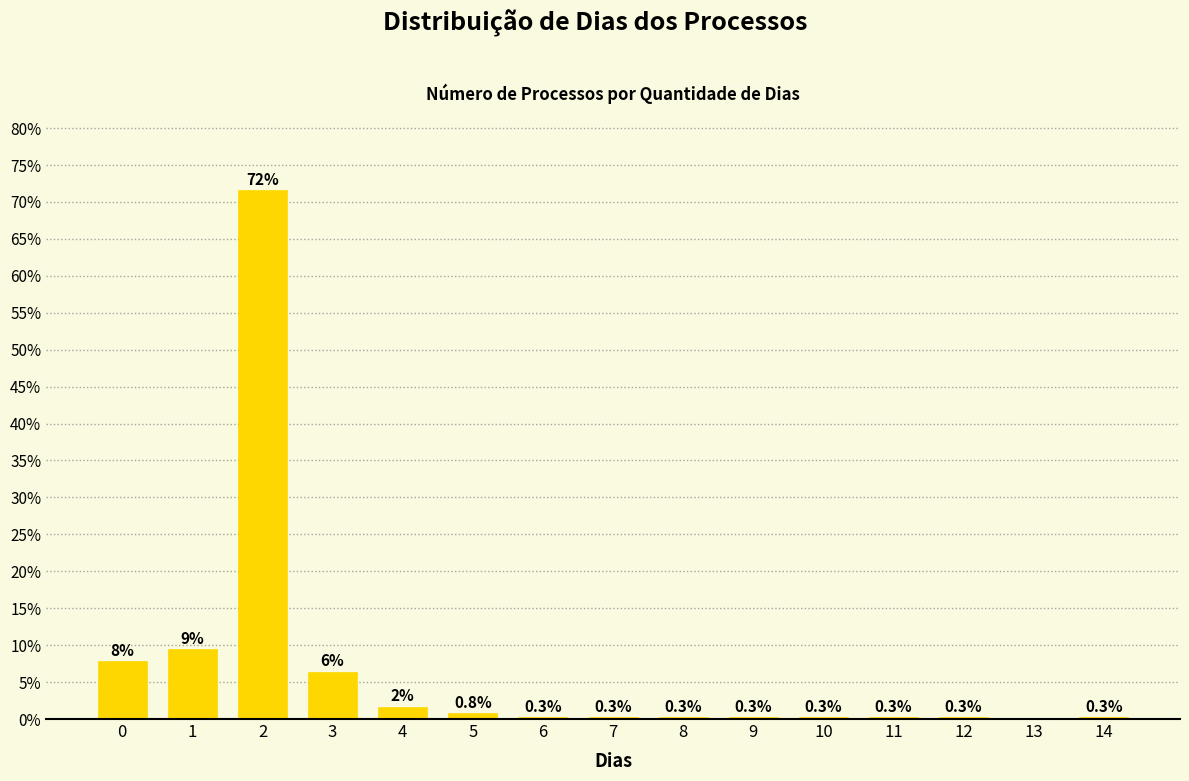

What is the difference between the maximum and second lowest values?

71.3